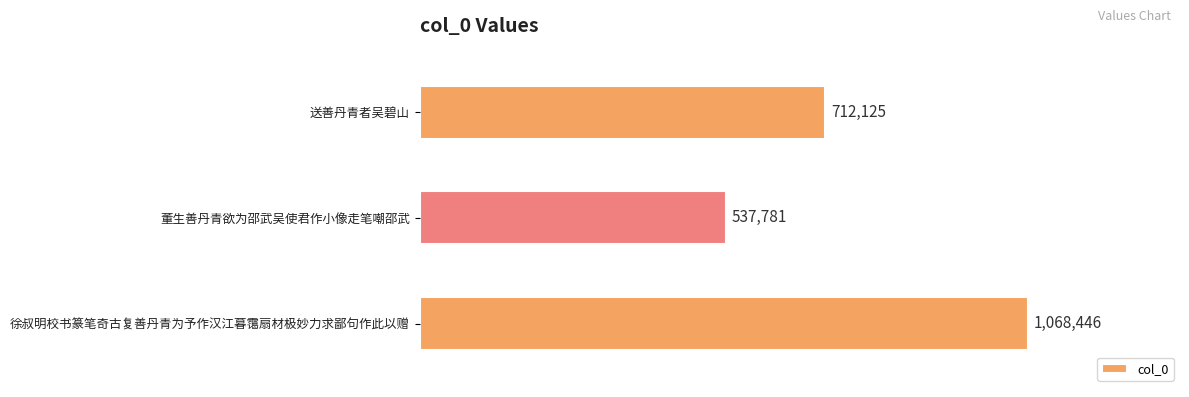

What is the average value?

772784